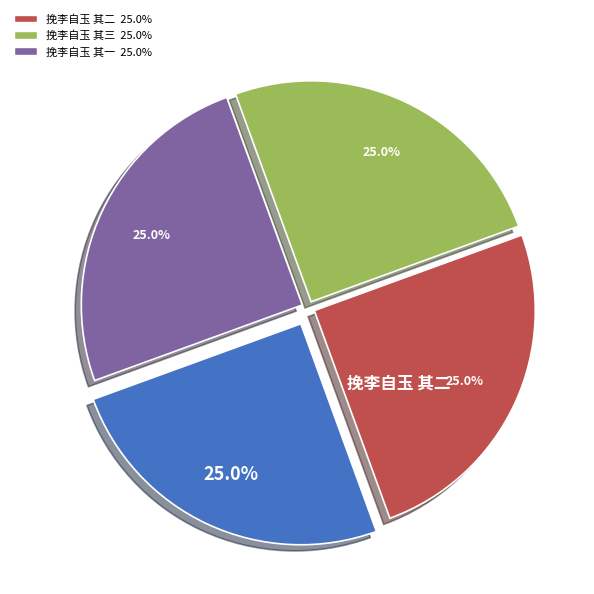

Is there a majority slice in this chart?

No